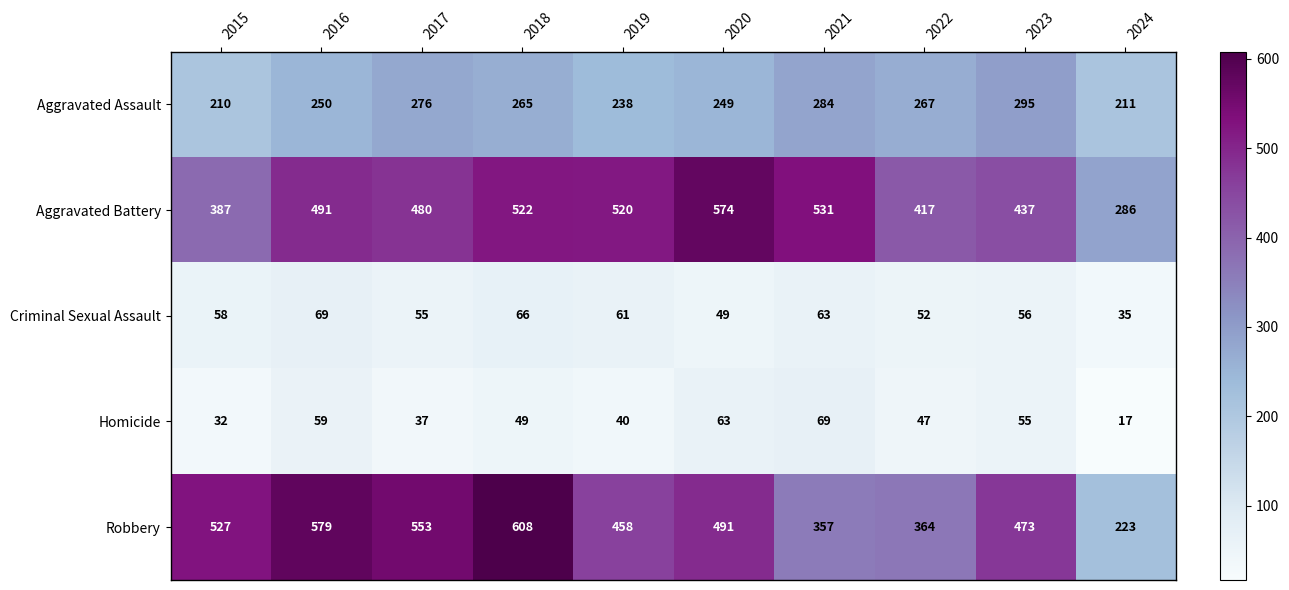

What is the sum of all Aggravated Battery values?

4645